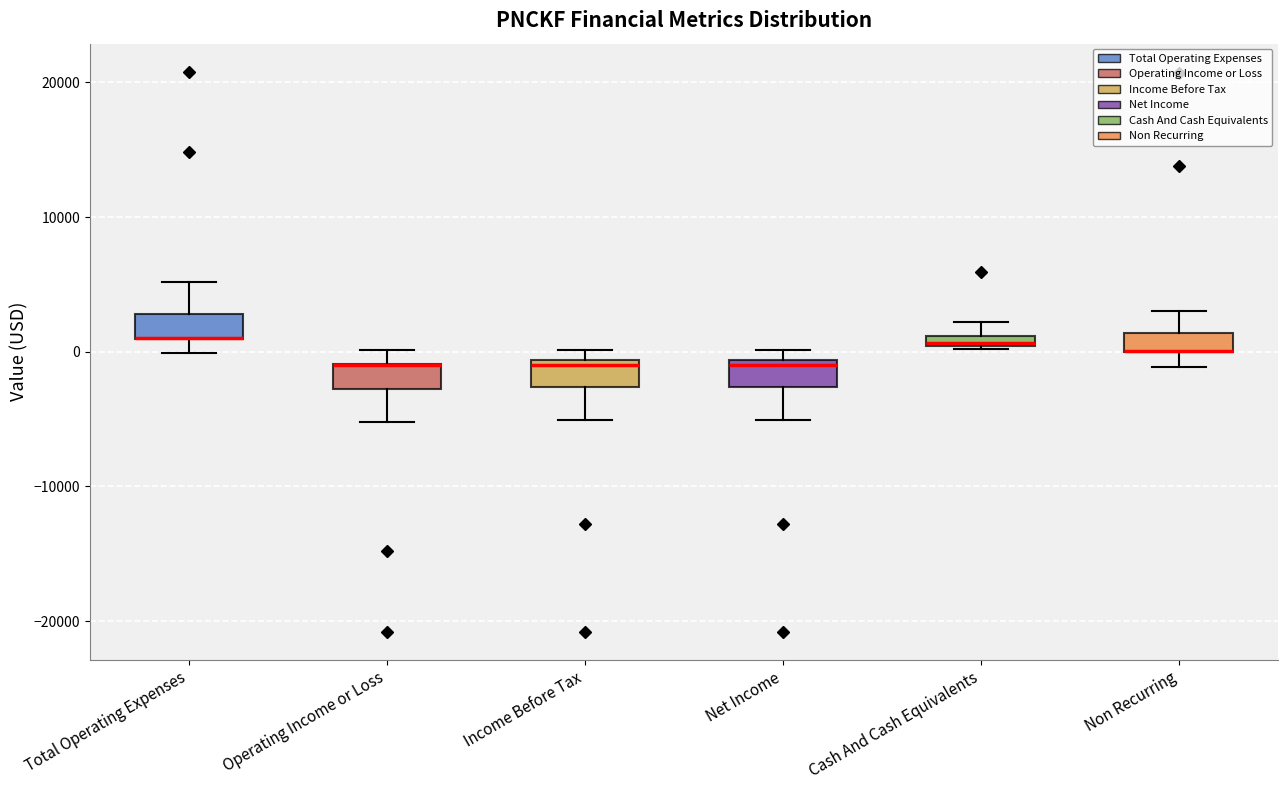

Where is the lower edge of the box for Total Operating Expenses on the y-axis? The values are not printed on the chart, so give them approximately, as read against the axis.

1000